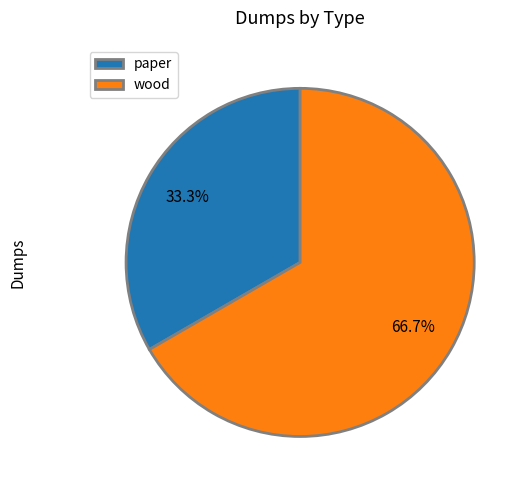

To the nearest percent, what is the combined percentage of paper and wood?

100%